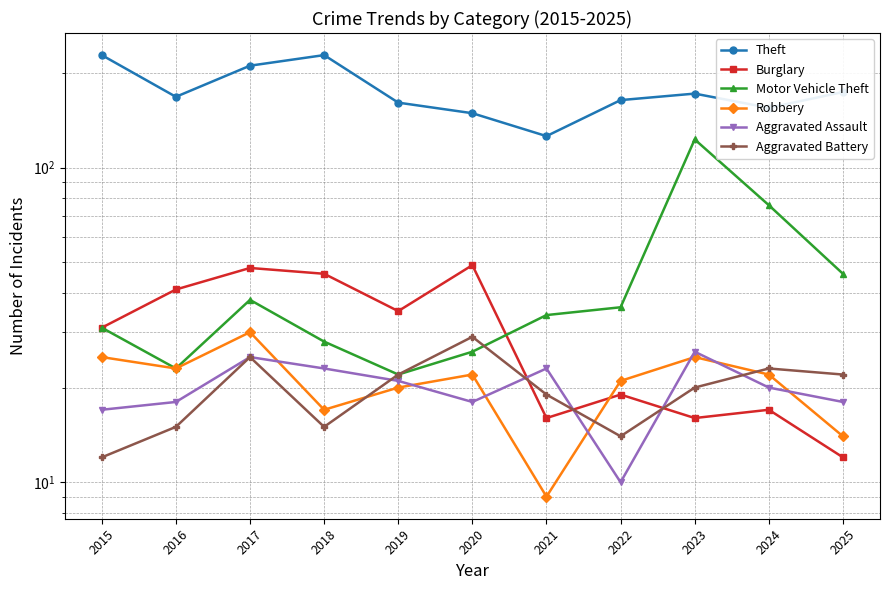

Which label corresponds to the largest value in the chart?

2015